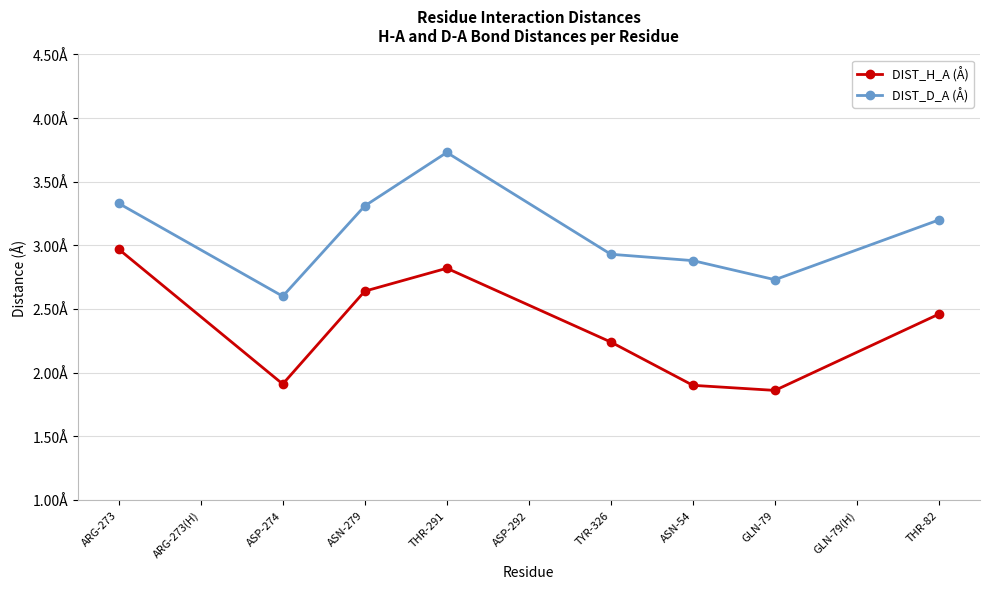

What are all the series names shown in the legend?

DIST_H_A (Å), DIST_D_A (Å)